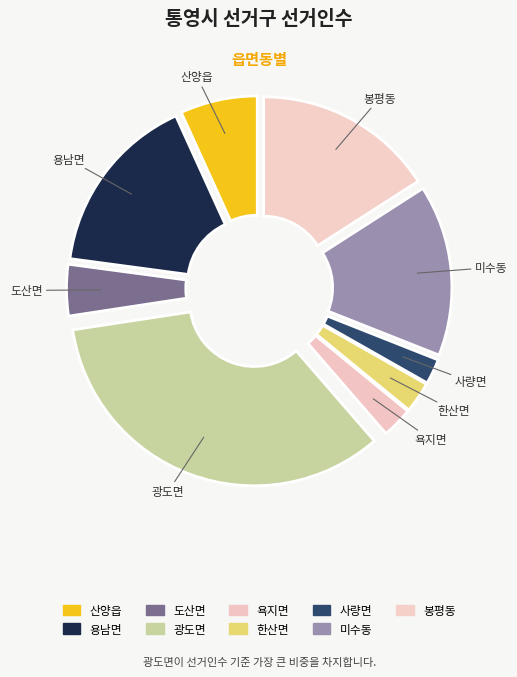

To the nearest percent, what is the average slice percentage?

11%